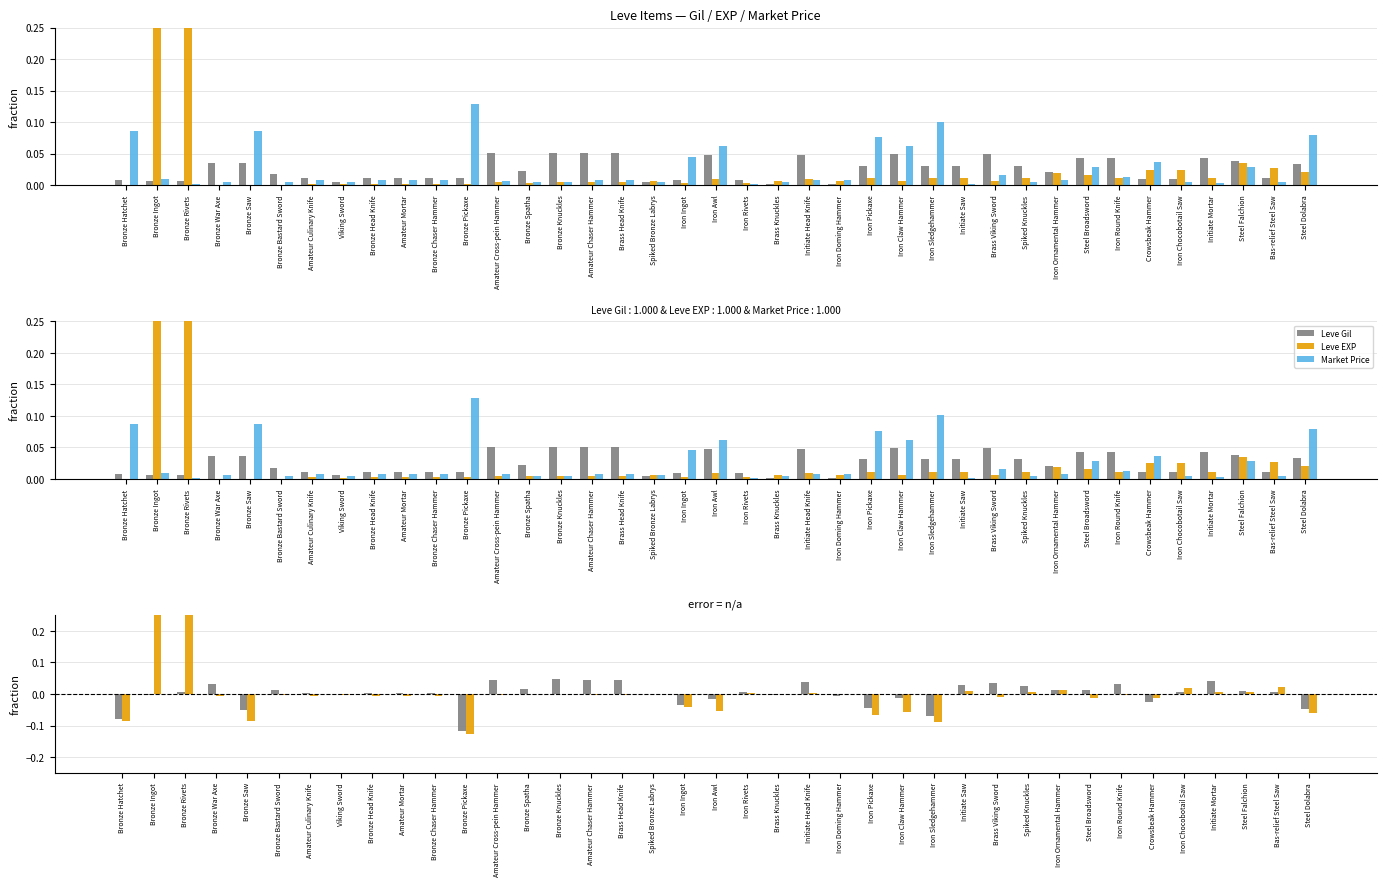

Does the chart contain stacked bars?

No